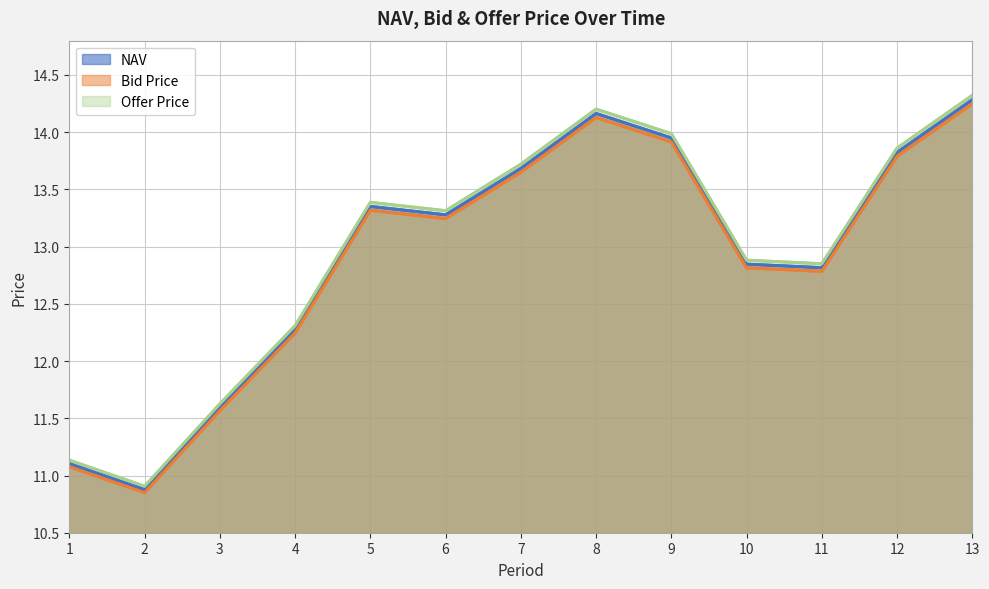

Where does the Offer Price series first go above 13?

5